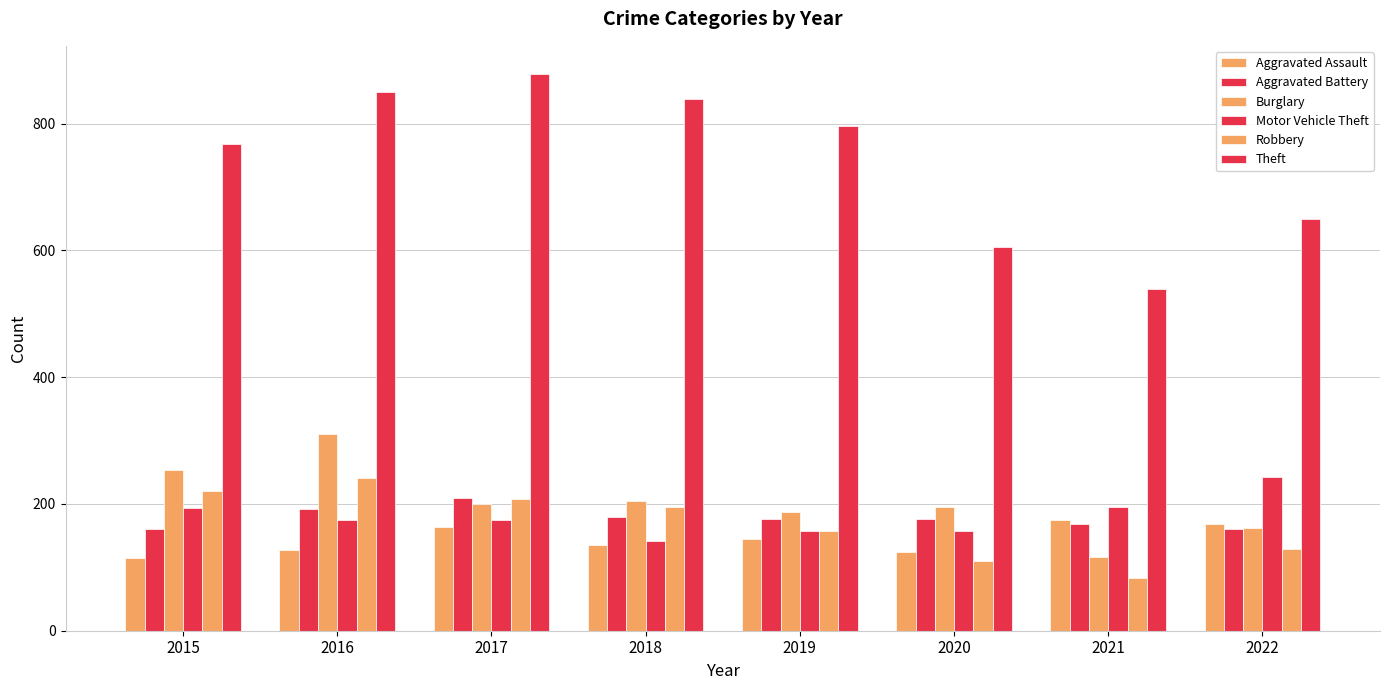

At 2015, list the series in order from smallest to largest.

Aggravated Assault, Aggravated Battery, Motor Vehicle Theft, Robbery, Burglary, Theft